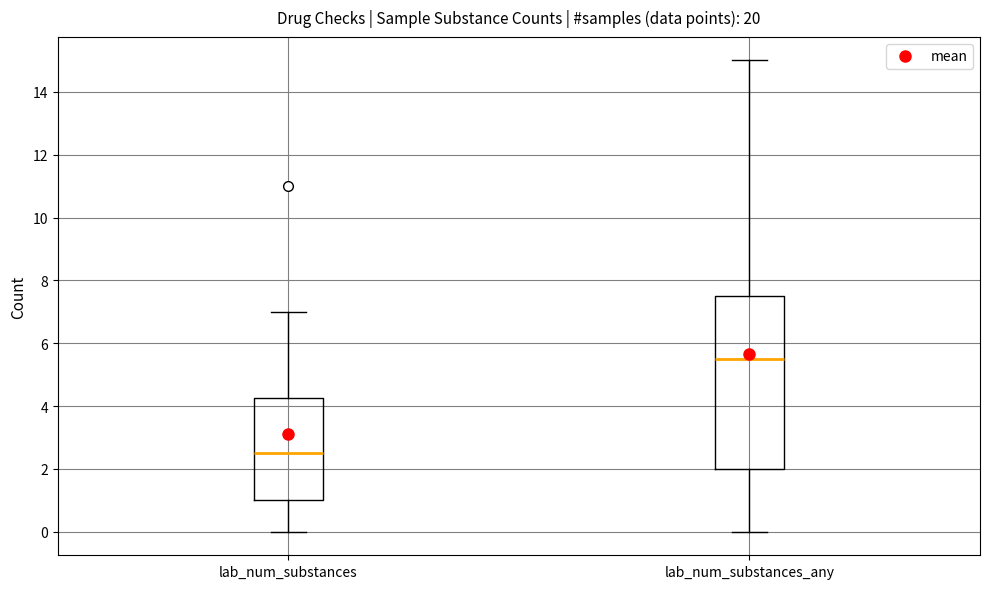

Which box has the highest median line?

lab_num_substances_any